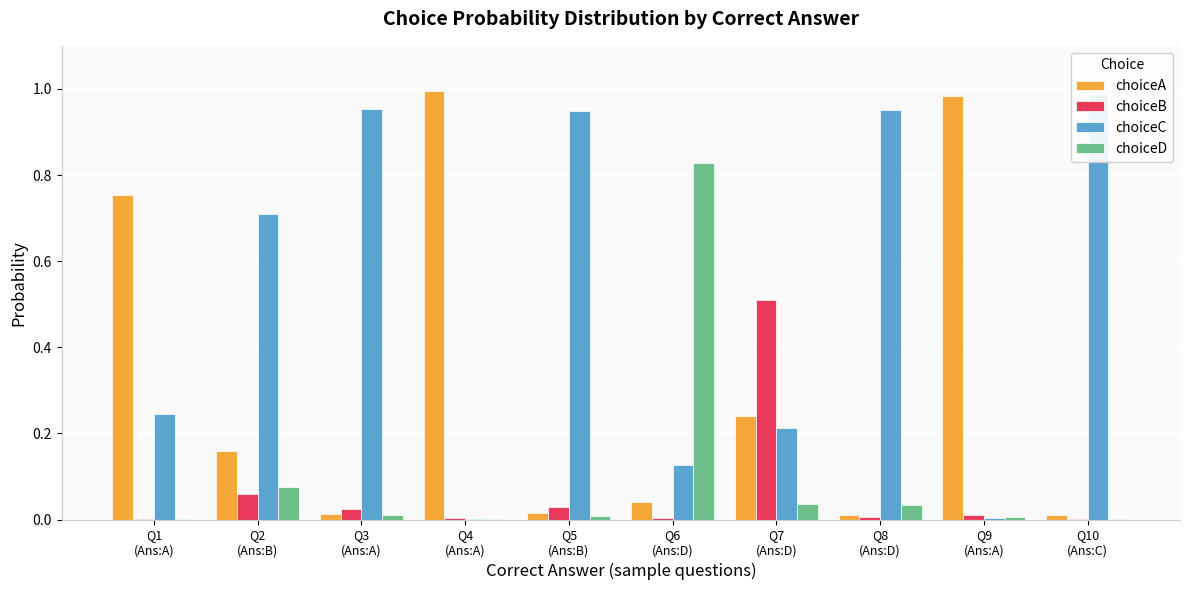

At which label is choiceB closest to 0?

Q10
(Ans:C)